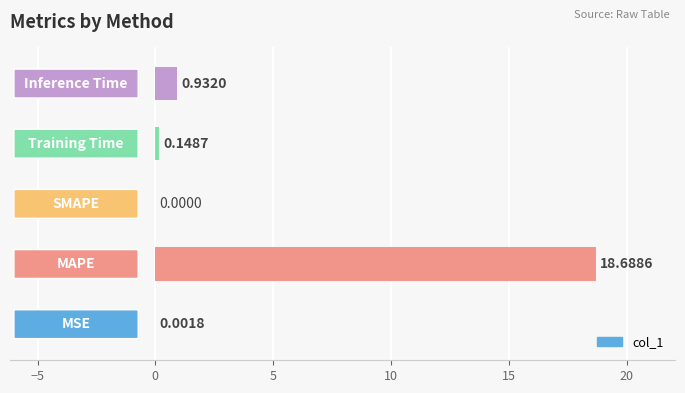

What is the sum of all values?

19.8